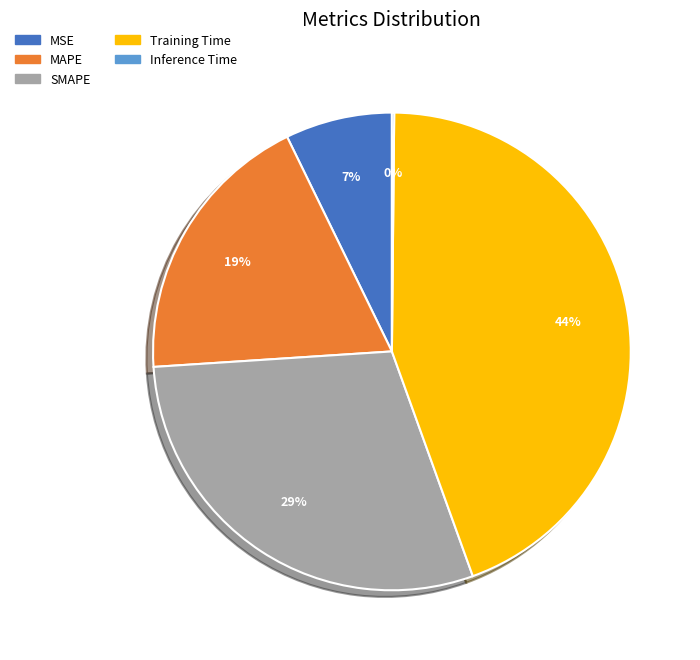

What percentage is the MSE slice, to the nearest percent?

7%